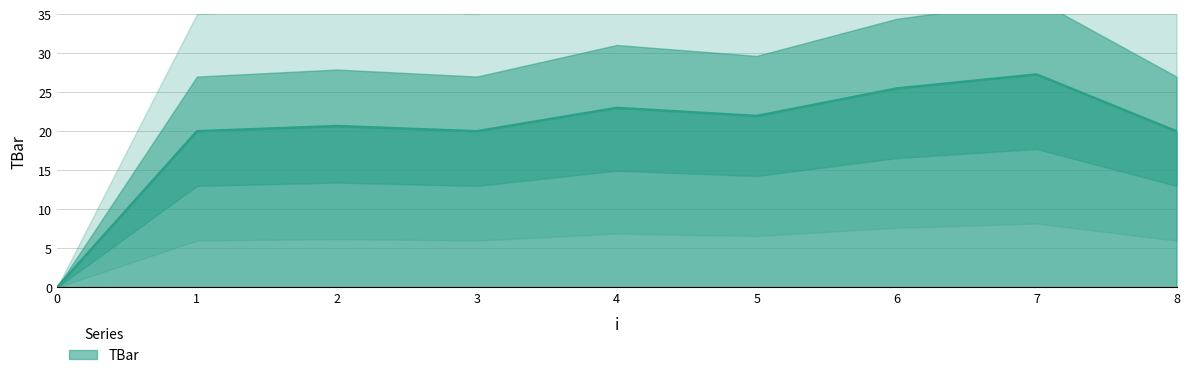

How many lines are shown in the chart?

1